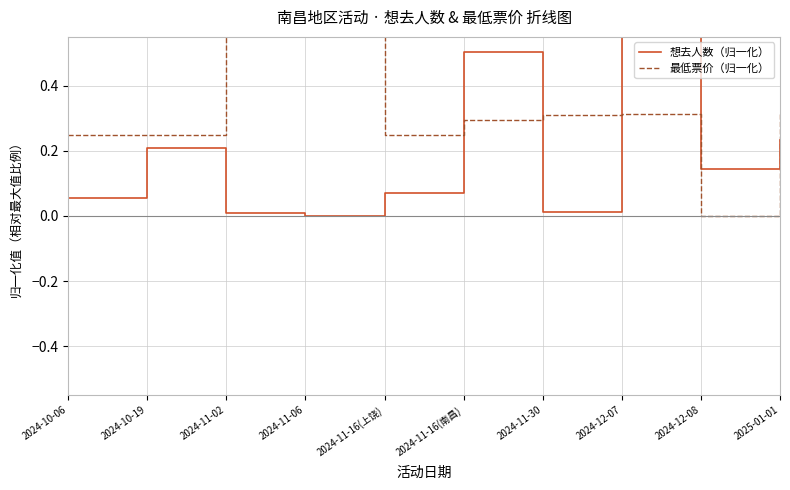

What is the total value across all series at 2024-11-16(上饶)?

0.3